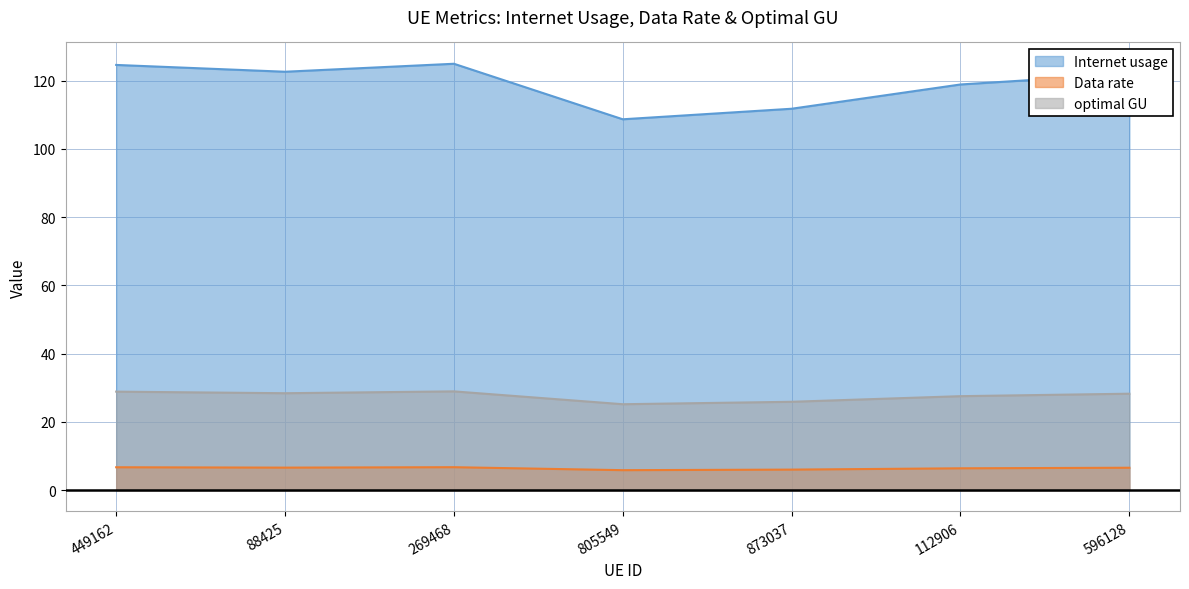

What is the difference between the highest and lowest values at 269468?

118.3